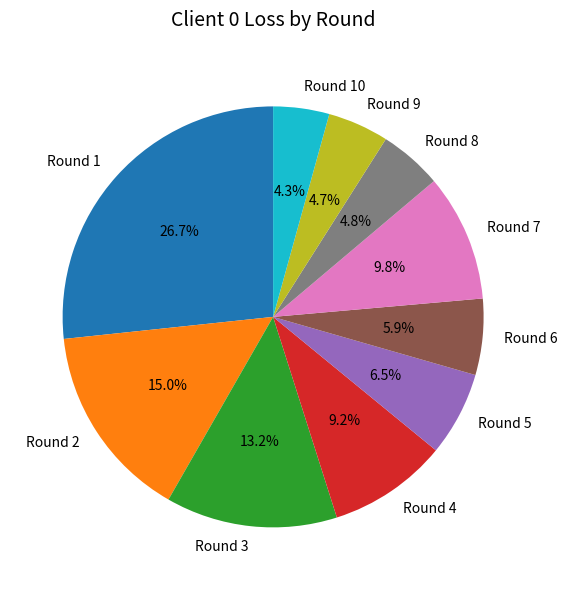

To the nearest percent, what is the difference between the largest and smallest slice percentages?

22%